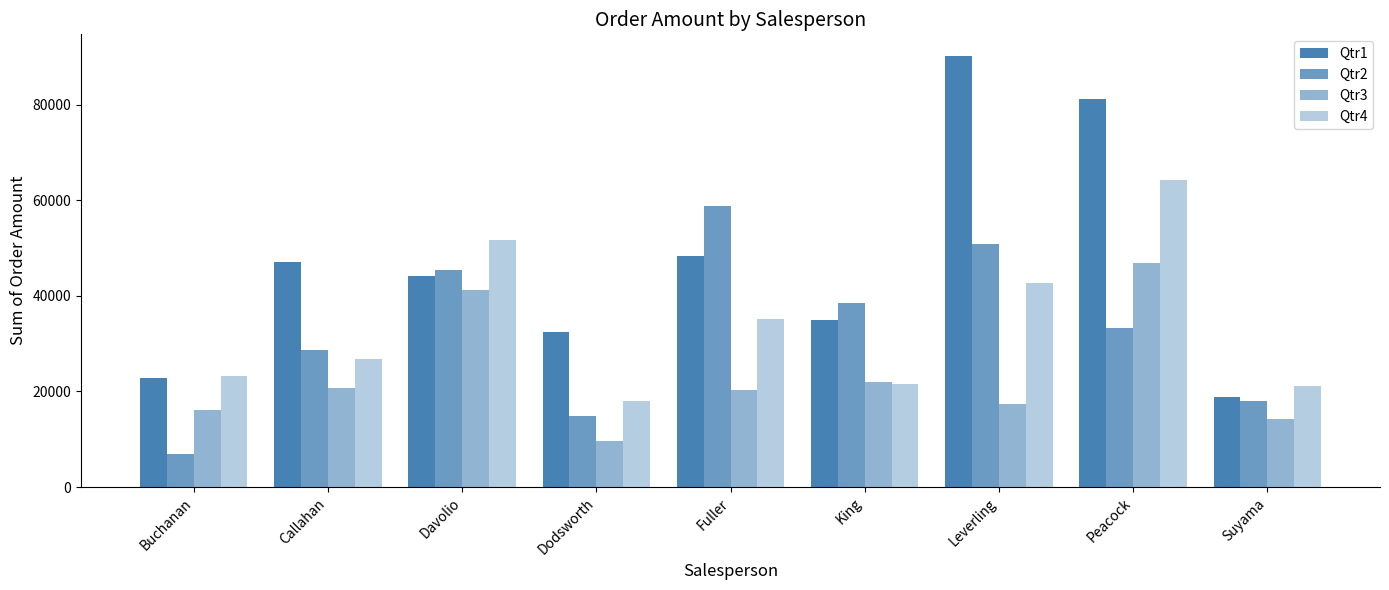

What is the label of the 9th bar from the left?

Suyama